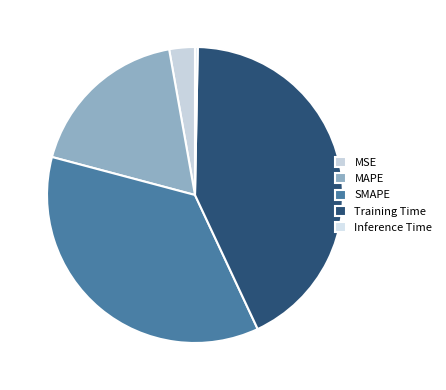

How many slices are in this pie chart?

5